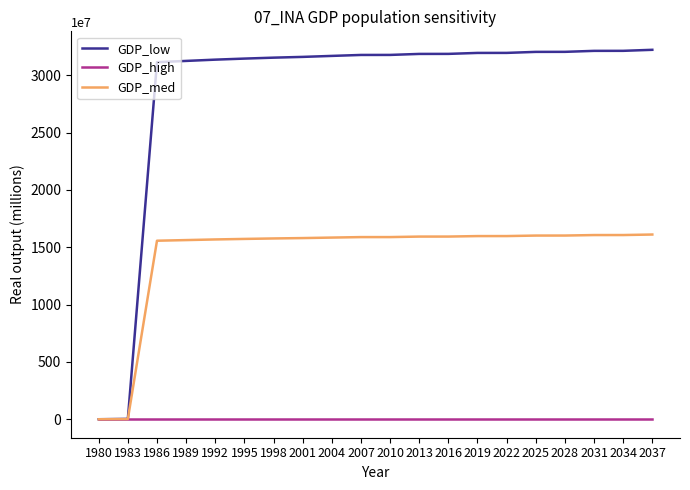

List the series in order of their peak value, highest first.

GDP_low, GDP_med, GDP_high